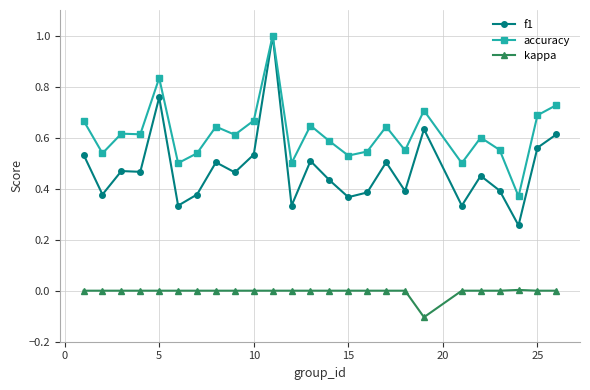

List the series in order of their overall mean, lowest first.

kappa, f1, accuracy